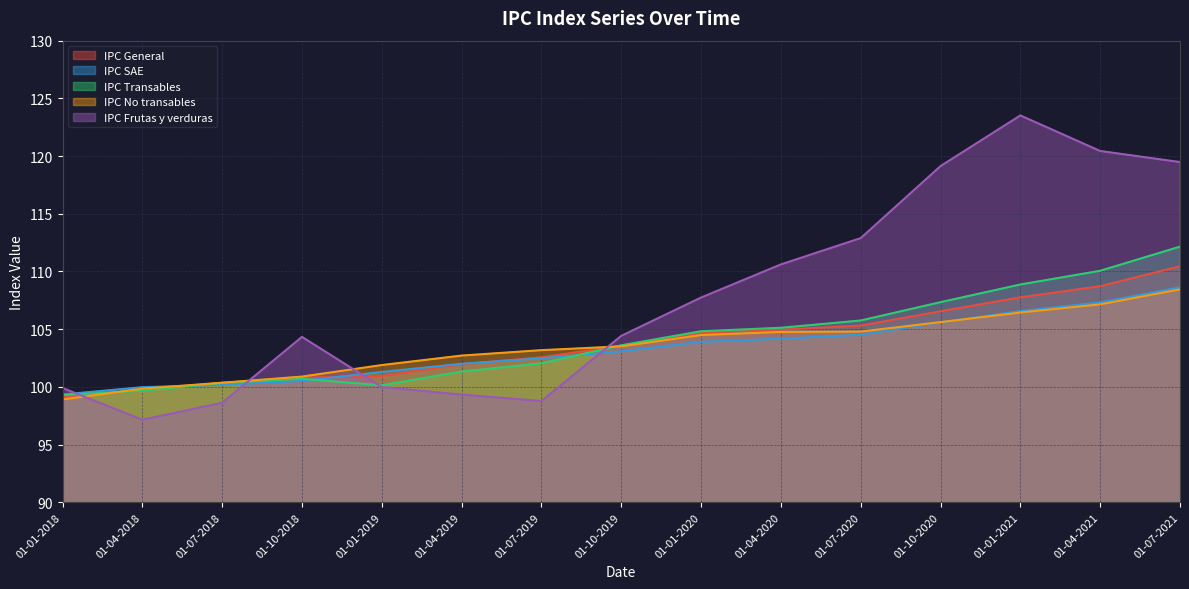

Where is IPC Transables nearest to the value 105?

01-04-2020